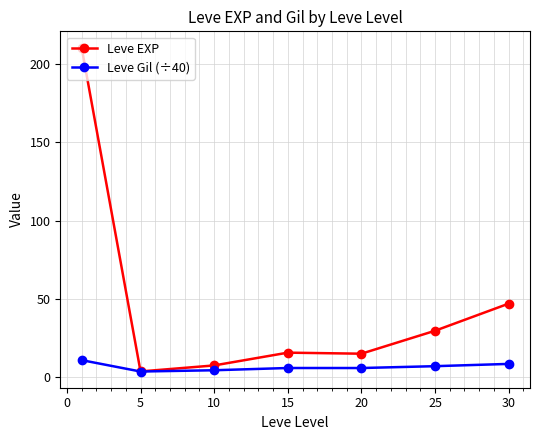

Which series has the largest range (max minus min)?

Leve EXP